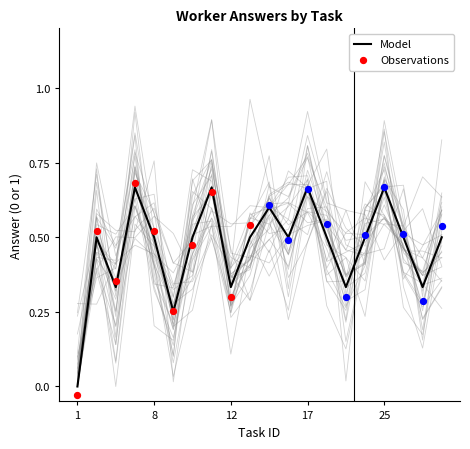

What is the change in value from 9 to 13?

+0.2